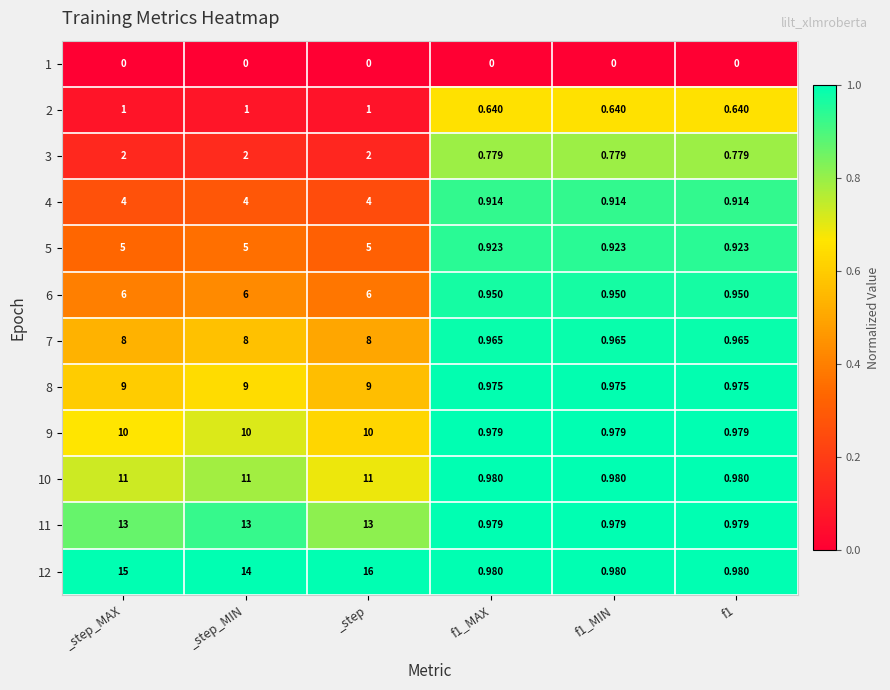

Rank the series by their maximum value, from highest to lowest.

12, 11, 10, 9, 8, 7, 6, 5, 4, 3, 2, 1